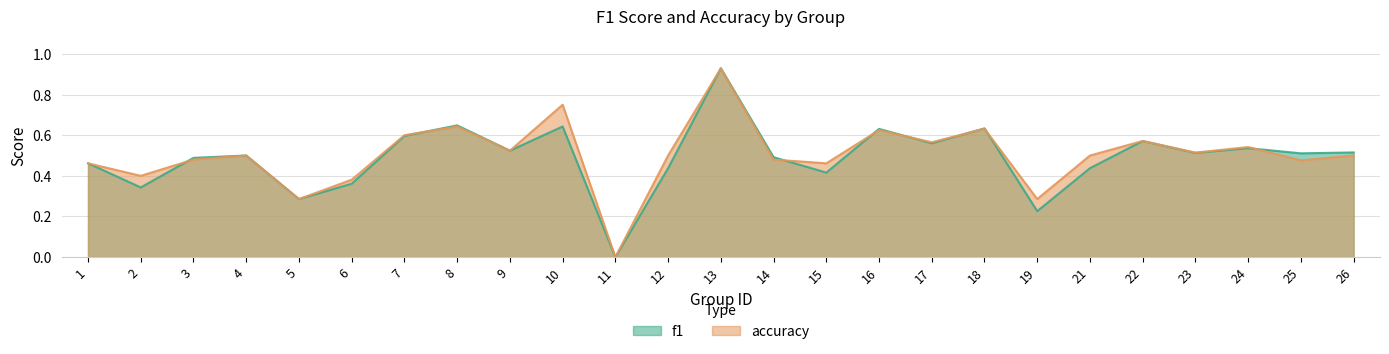

Which series has the widest spread of values?

f1